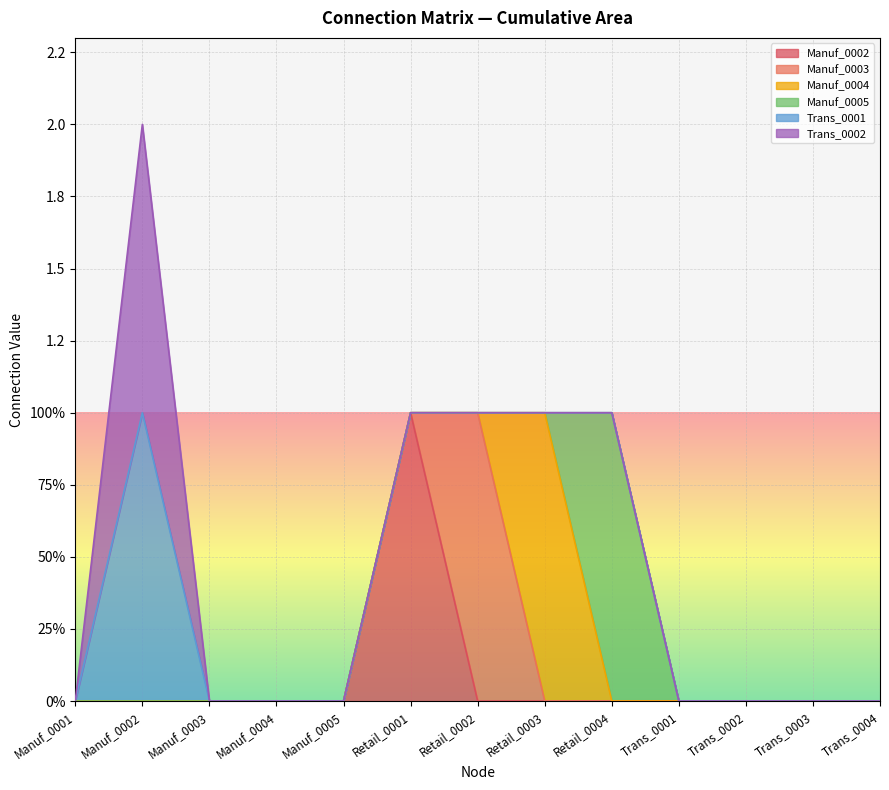

What are all the series names shown in the legend?

Manuf_0002, Manuf_0003, Manuf_0004, Manuf_0005, Trans_0001, Trans_0002